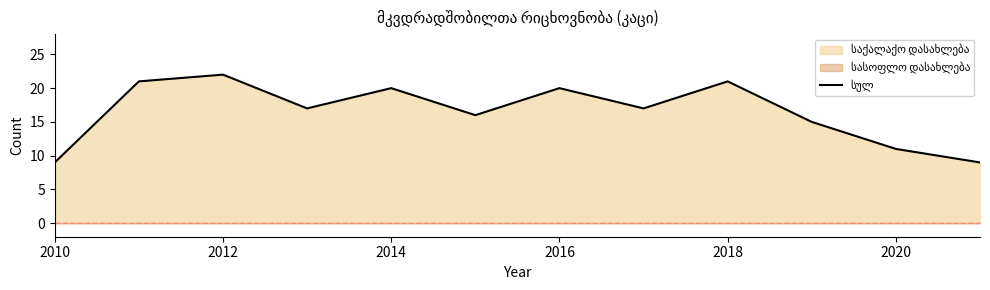

What is the minimum value shown in the chart?

9